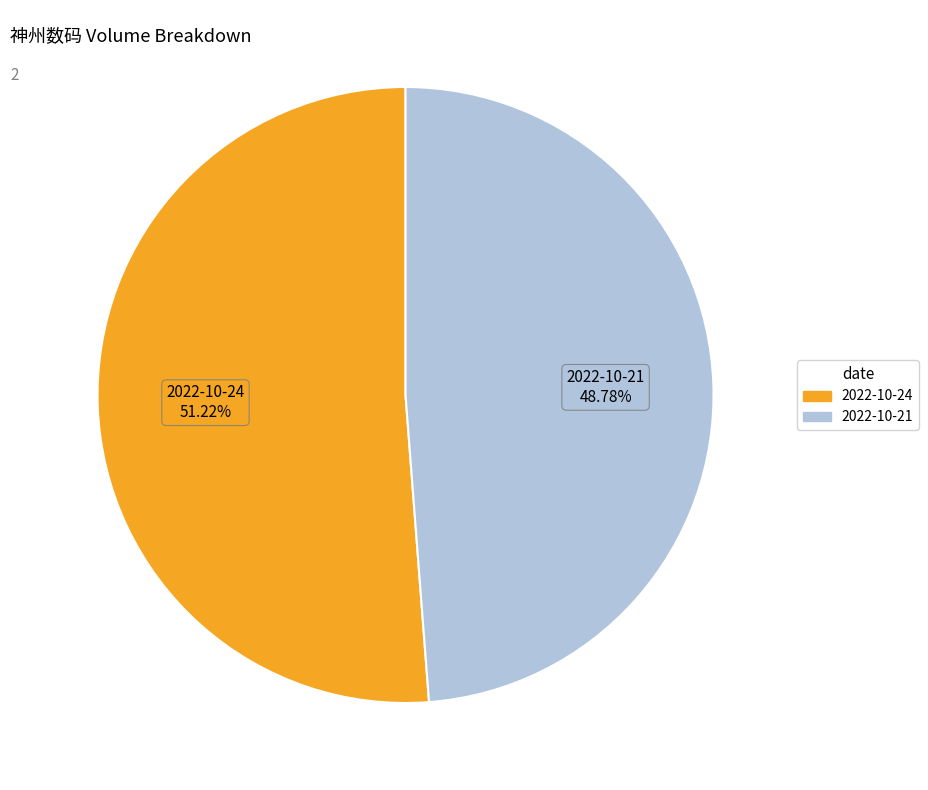

Count the number of slices in the pie.

2